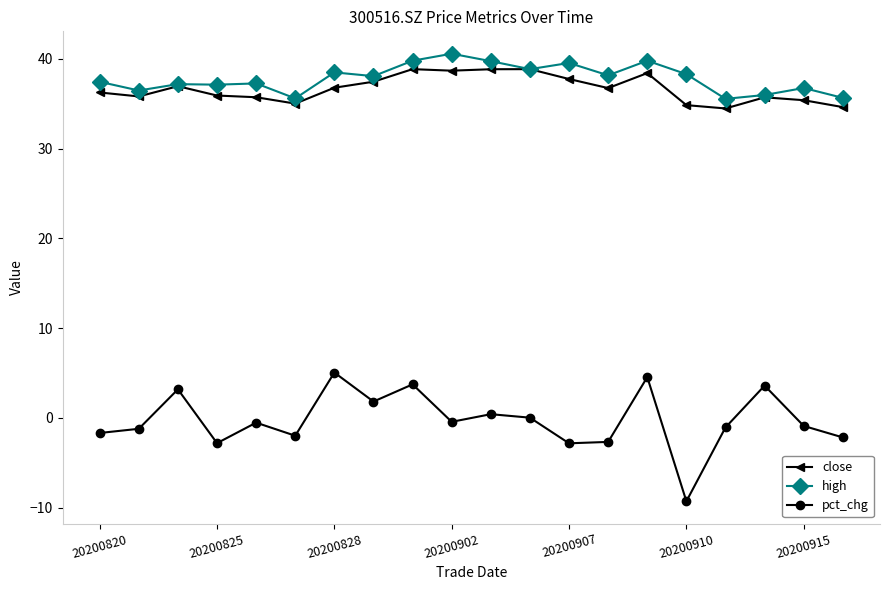

True or false: pct_chg has more than 1 interior local peaks.

True